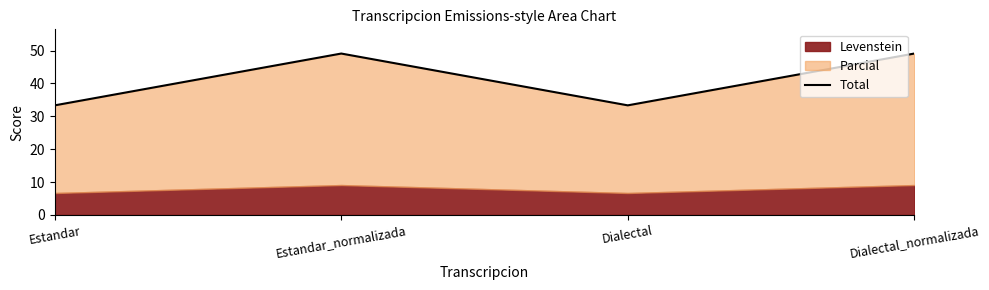

What is the difference between the second highest and second lowest values?

15.8